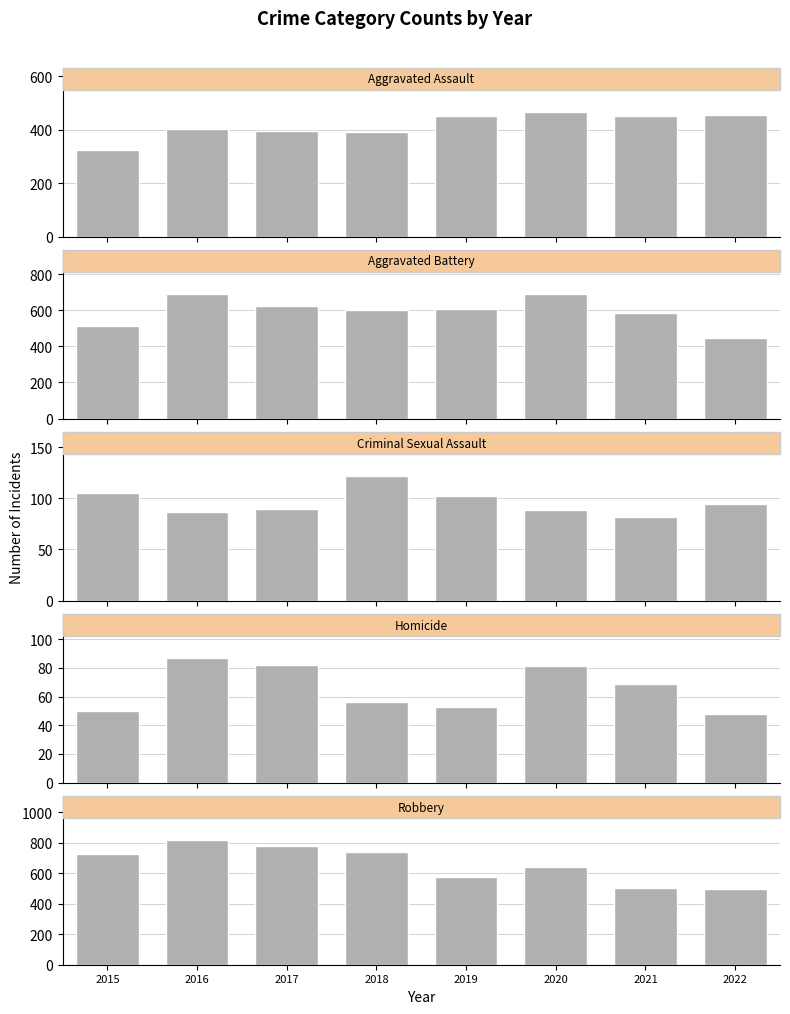

At which category is the sum across all series the highest?

2016